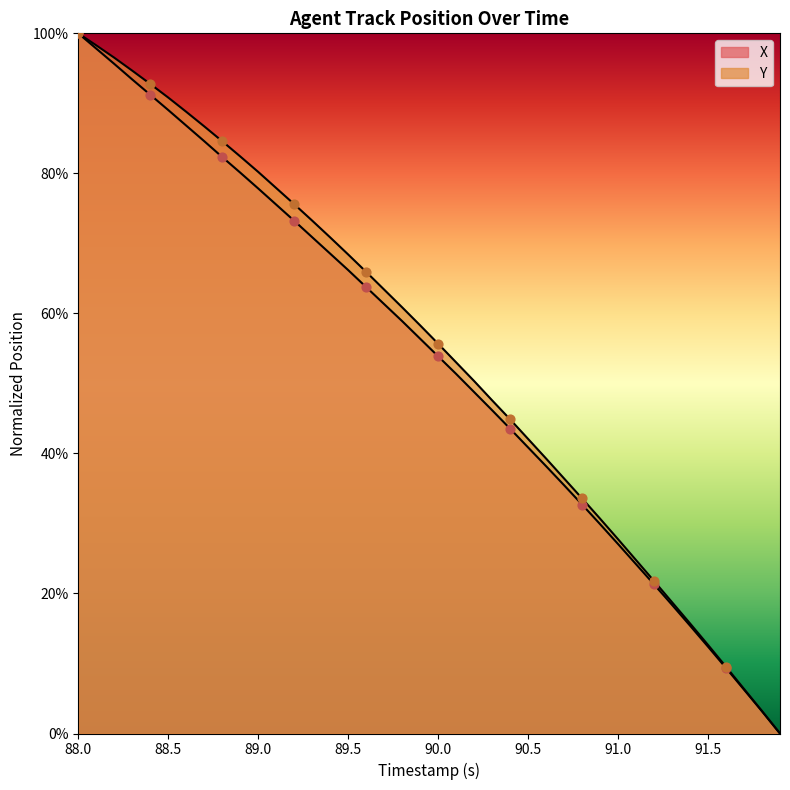

Which series has the largest Y range (max minus min)?

X